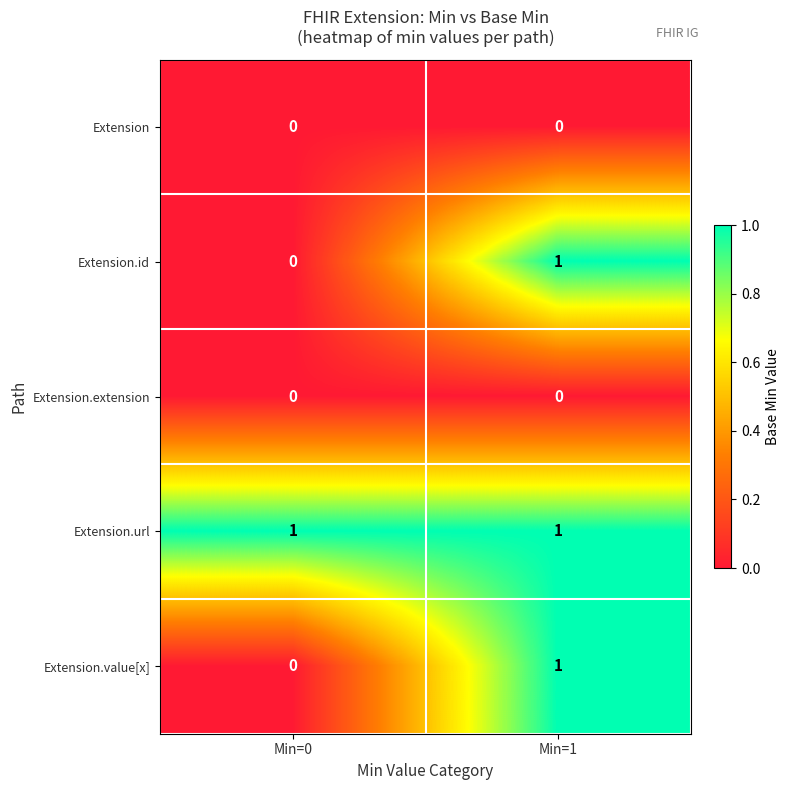

Is it true that Extension.url equals 0 at Min=1?

False